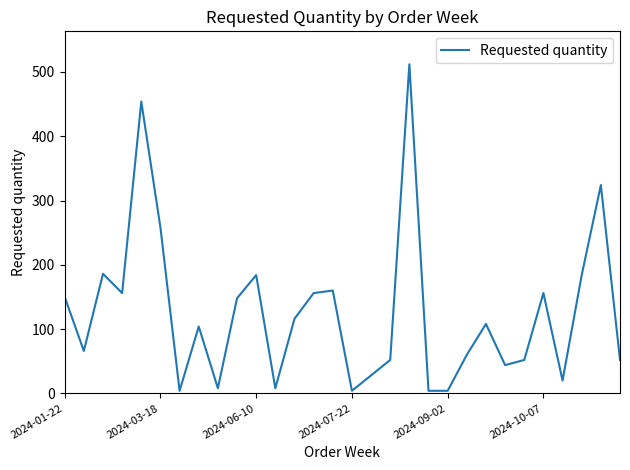

What is the maximum value shown in the chart?

512